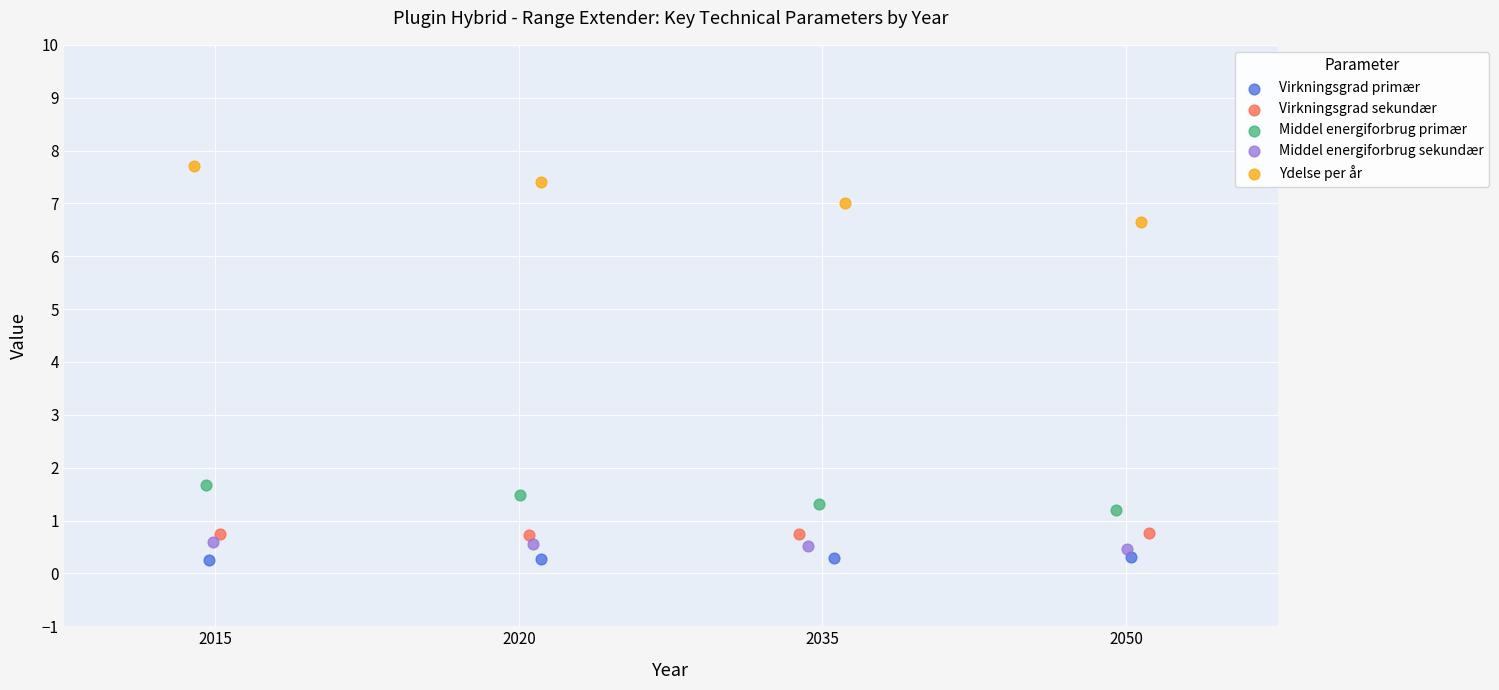

Which series contains the highest Y value?

Ydelse per år